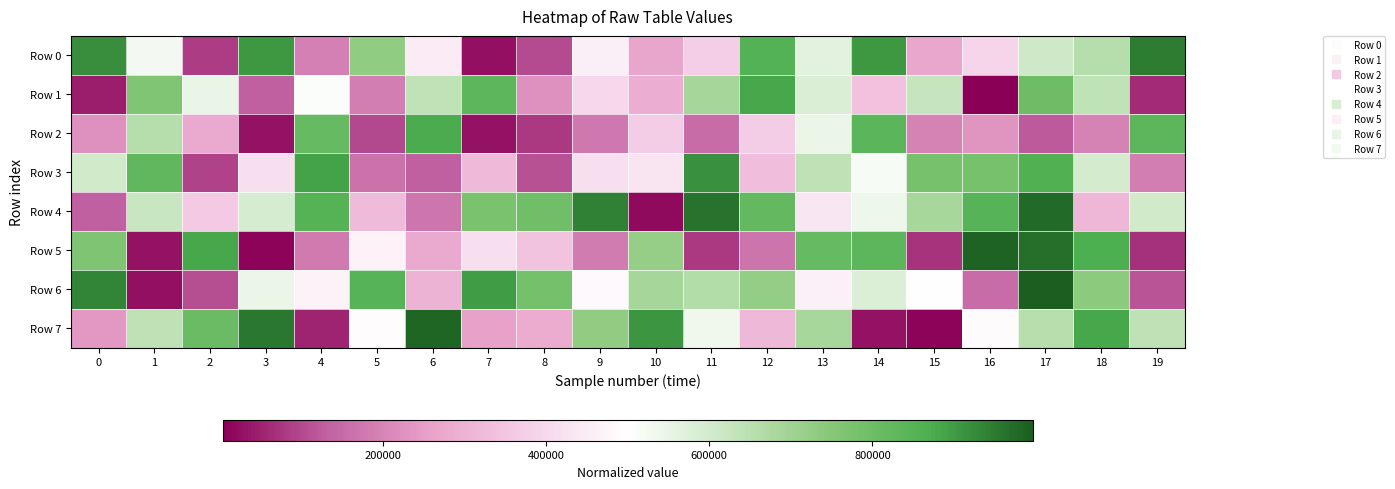

Reading left to right, extract all data points from this chart.

Row 0: 0=919374	1=524721	2=81500	3=907168	4=193364	5=729040	6=448444	7=25539	8=104023	9=457846	10=269234	11=369905	12=854328	13=565295	14=906889	15=271872	16=389060	17=605074	18=657026	19=946170
Row 1: 0=44109	1=762176	2=546956	3=131619	4=510770	5=187393	6=639581	7=835330	8=223345	9=395692	10=290062	11=689922	12=882983	13=582510	14=339104	15=625318	16=3696	17=801060	18=636497	19=60969
Row 2: 0=224674	1=657766	2=277586	3=27308	4=814758	5=98757	6=873027	7=28615	8=78535	9=175464	10=367914	11=151986	12=365211	13=544367	14=839172	15=195257	16=229503	17=123326	18=196834	19=834223
Row 3: 0=603070	1=826831	2=91218	3=415176	4=887955	5=164459	6=130496	7=318346	8=110812	9=416127	10=431924	11=917893	12=332829	13=640583	14=516154	15=779497	16=782469	17=861896	18=593149	19=189307
Row 4: 0=129280	1=623209	2=357846	3=592950	4=850838	5=322770	6=170731	7=774933	8=794408	9=941074	10=16483	11=963524	12=821642	13=435132	14=537928	15=684024	16=846052	17=976579	18=312618	19=602416
Row 5: 0=766441	1=29049	2=882183	3=9885	4=181655	5=467728	6=276958	7=417690	8=342270	9=184372	10=717568	11=78000	12=169134	13=817776	14=835280	15=71290	16=988581	17=968555	18=871997	19=68834
Row 6: 0=938001	1=24879	2=108132	3=542843	4=466568	5=848976	6=303212	7=897921	8=784237	9=485859	10=687248	11=665481	12=722845	13=462599	14=577695	15=496602	16=152444	17=996375	18=740410	19=112317
Row 7: 0=236821	1=639858	2=807200	3=954785	4=50407	5=494180	6=981467	7=255781	8=285222	9=725914	10=911027	11=533443	12=315935	13=685776	14=27843	15=10388	16=490034	17=653210	18=880923	19=640960